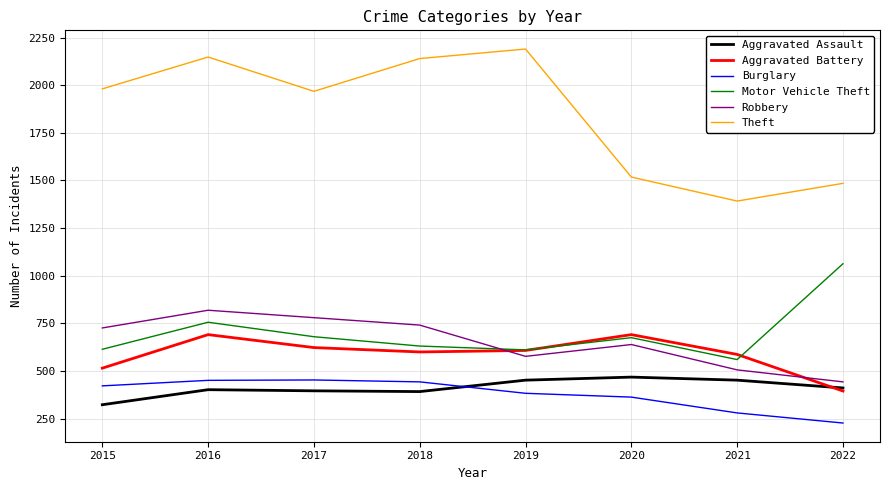

Where is Motor Vehicle Theft nearest to the value 811?

2016